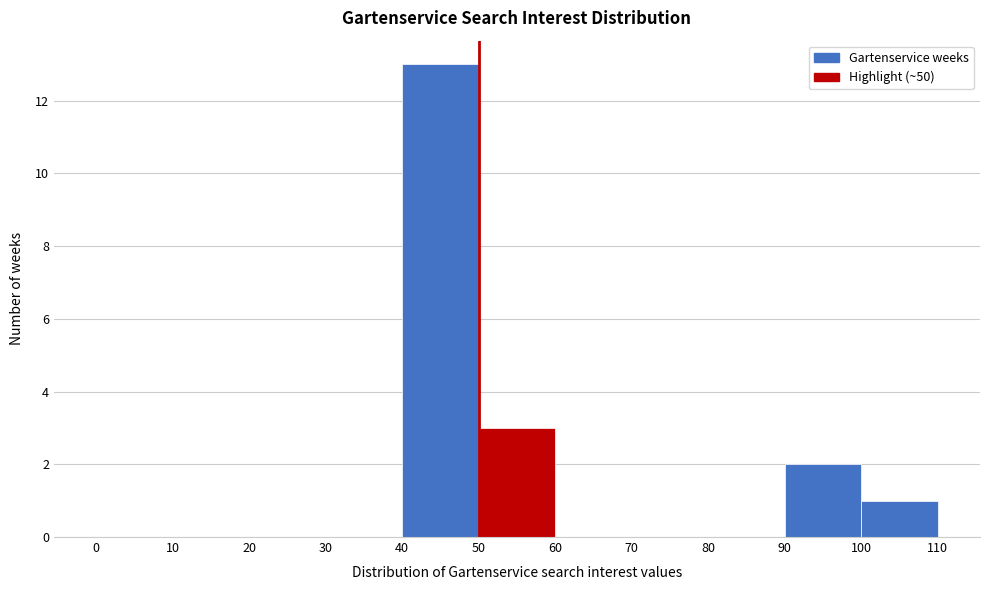

Reading left to right, transcribe this chart: for each bar, give the range it covers on the x-axis and its height. The values are not printed on the chart, so give them approximately, as read against the axis.

0 to 10: 0
10 to 20: 0
20 to 30: 0
30 to 40: 0
40 to 50: 13
50 to 60: 3
60 to 70: 0
70 to 80: 0
80 to 90: 0
90 to 100: 2
100 to 110: 1